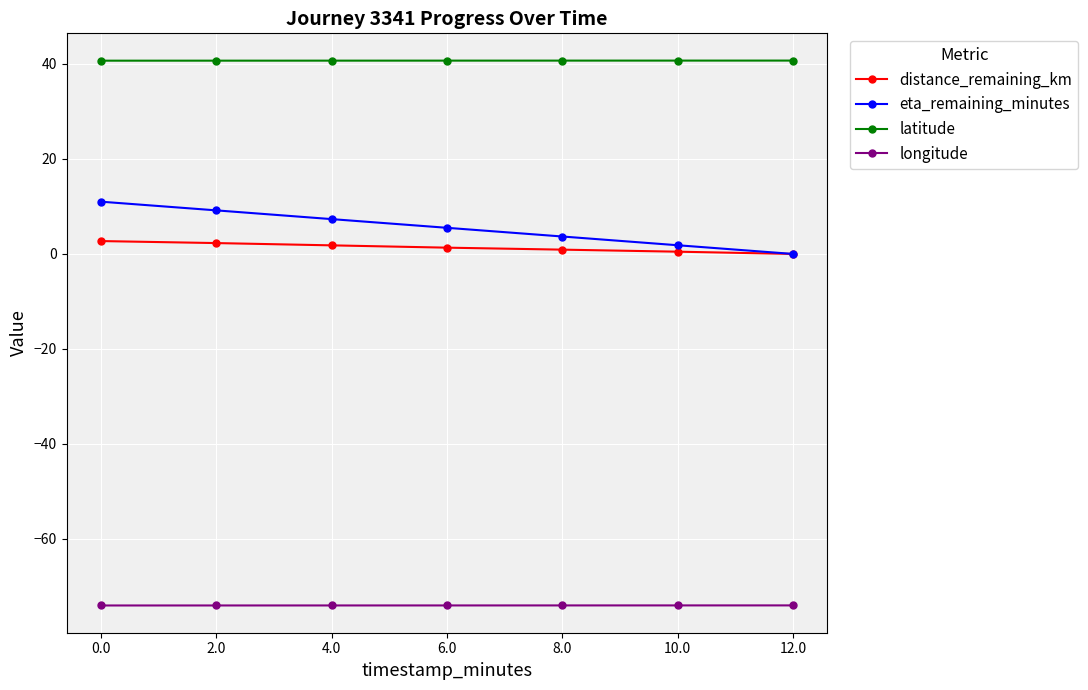

True or false: eta_remaining_minutes has a value of 7.3 at 4.0.

True